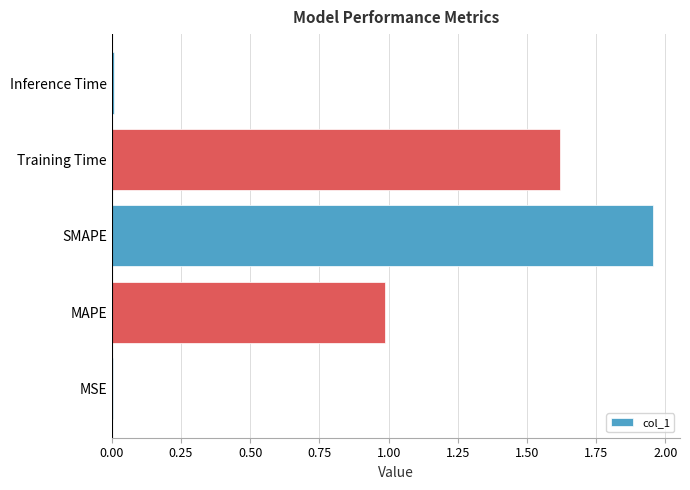

What is the sum of all values?

4.6